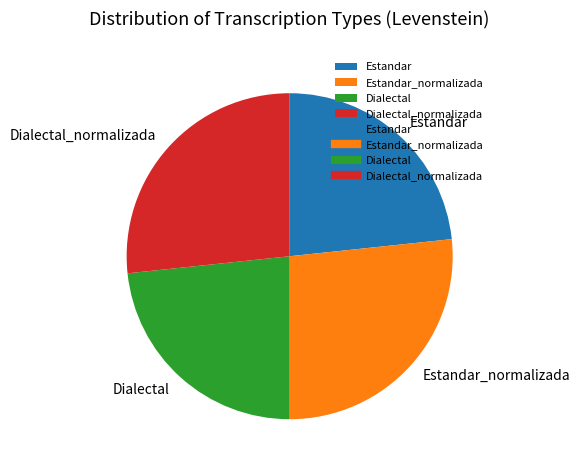

Is the sum of Dialectal_normalizada and Estandar_normalizada greater than half?

Yes